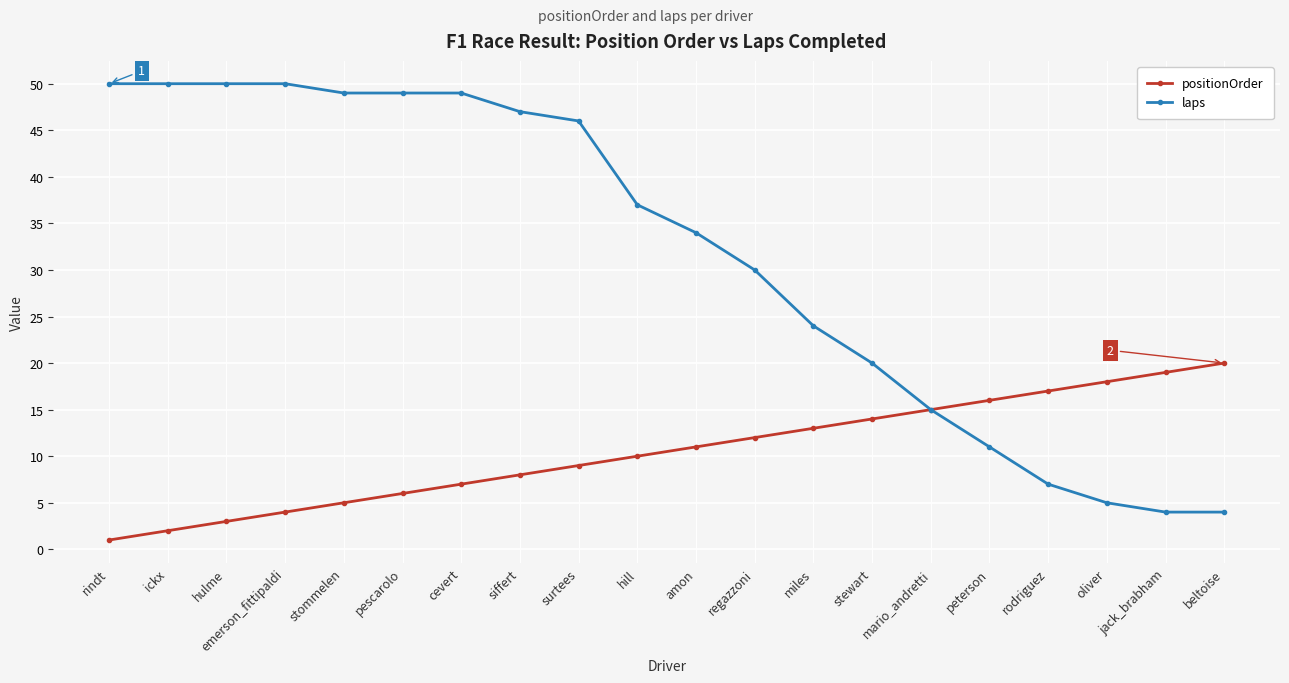

Does the chart display data point markers on the line(s)?

Yes